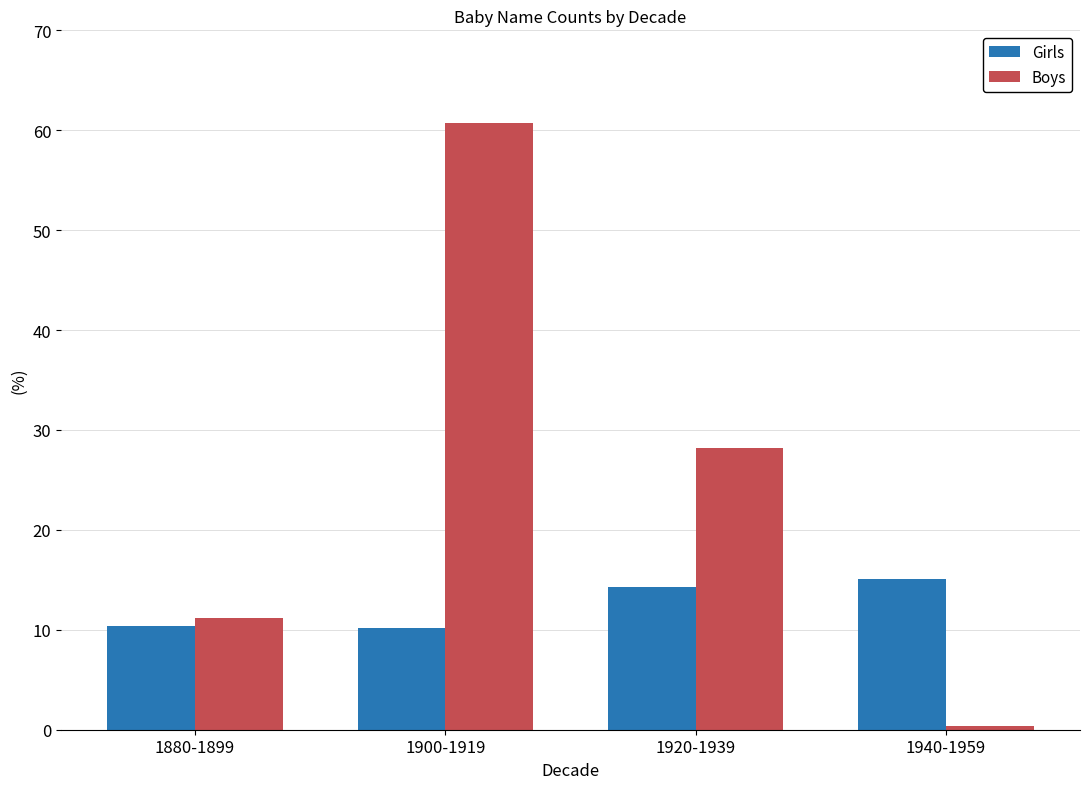

Which series changed the most between 1900-1919 and 1920-1939?

Boys